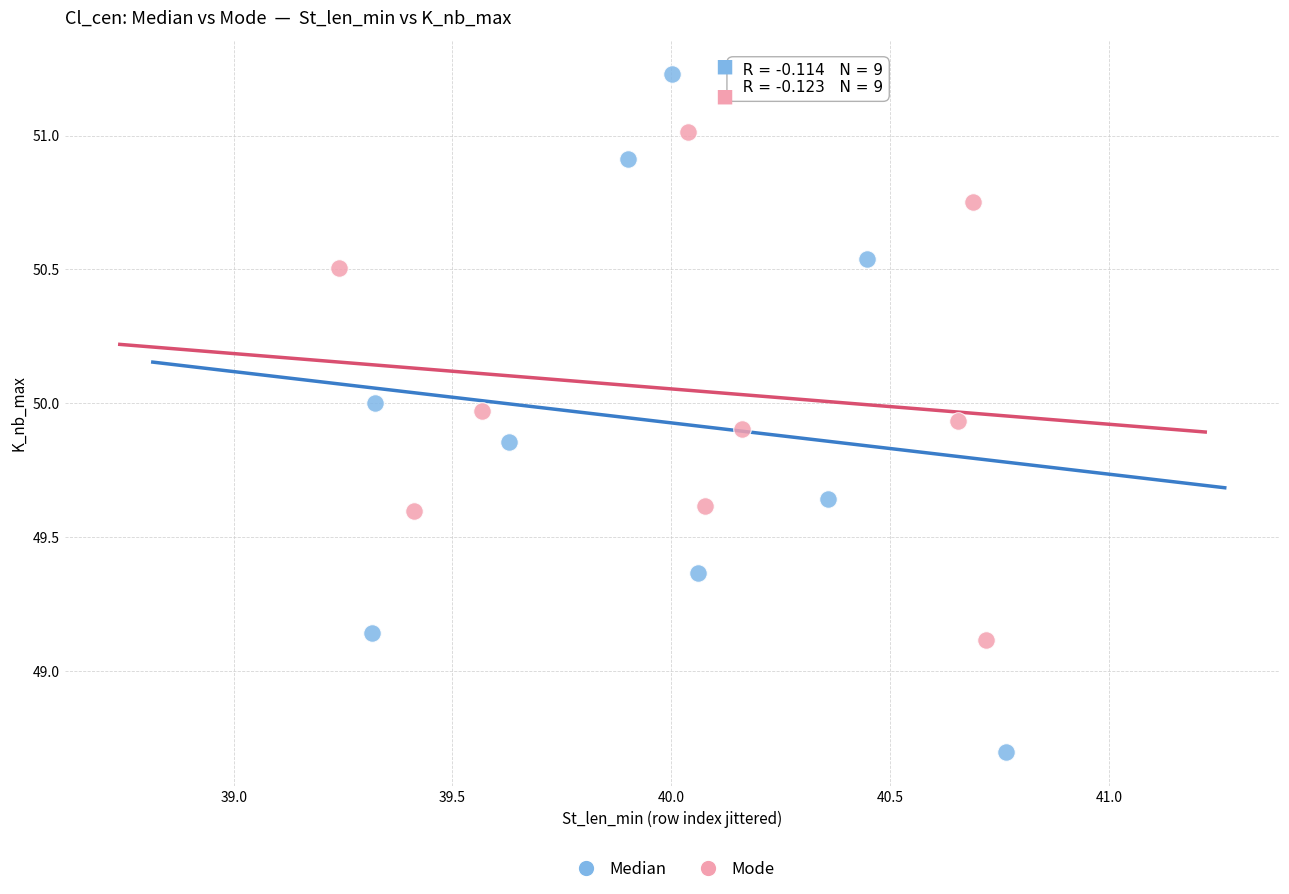

Which series reaches the minimum Y coordinate?

Median